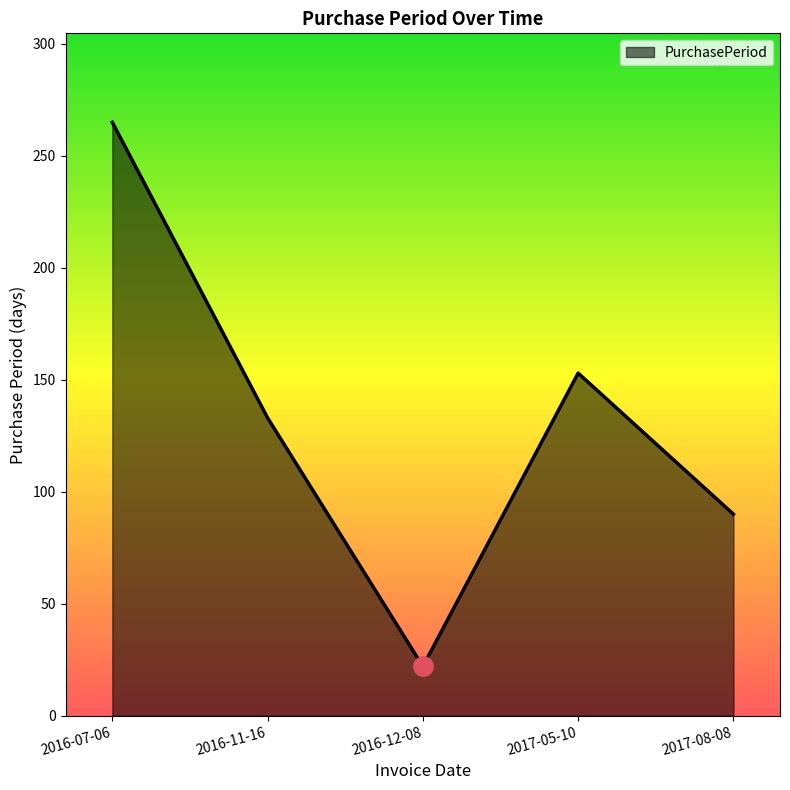

What is the ratio of the value at 2016-07-06 to the value at 2017-08-08?

2.9